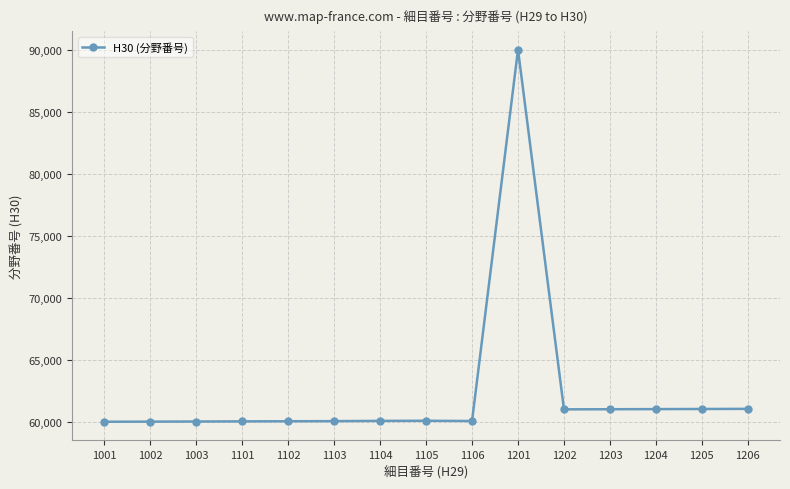

What is the sum of all values?

935630